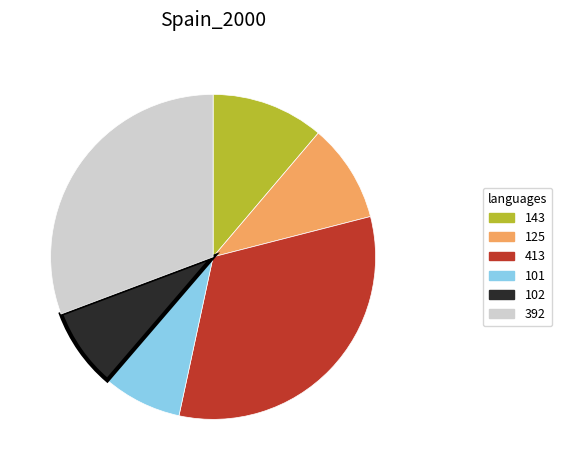

The 102 slice represents 8% of the pie. True or false?

True